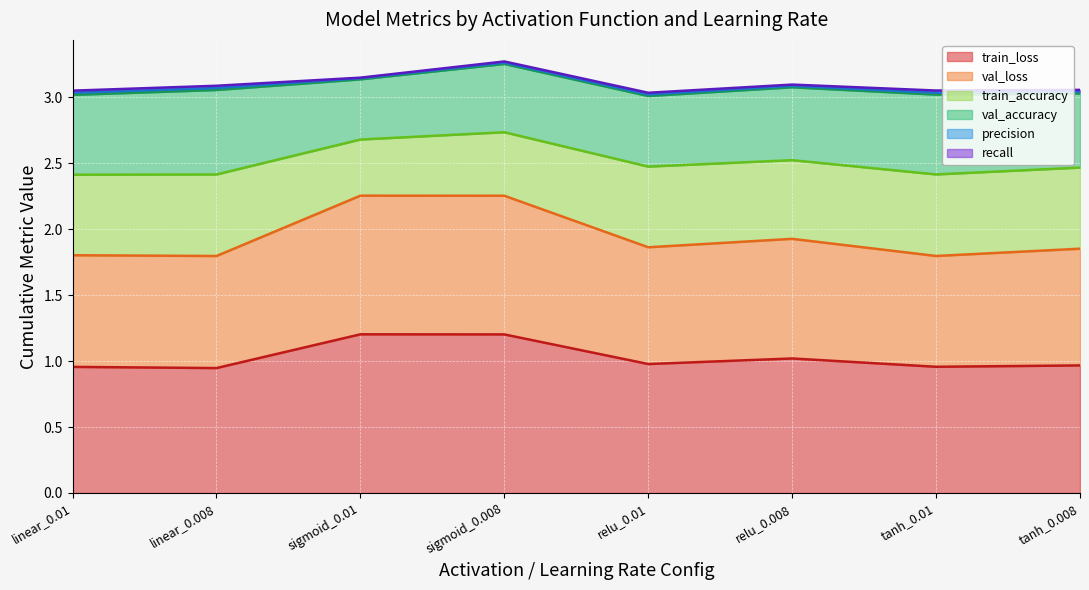

What is the difference between the highest and lowest values at relu_0.01?

1.0